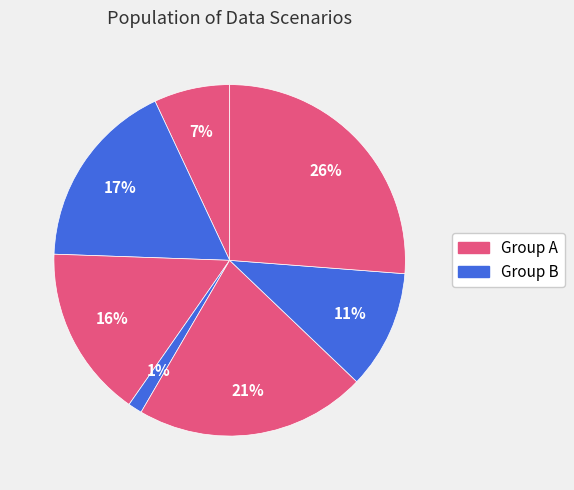

Count the number of slices in the pie.

7